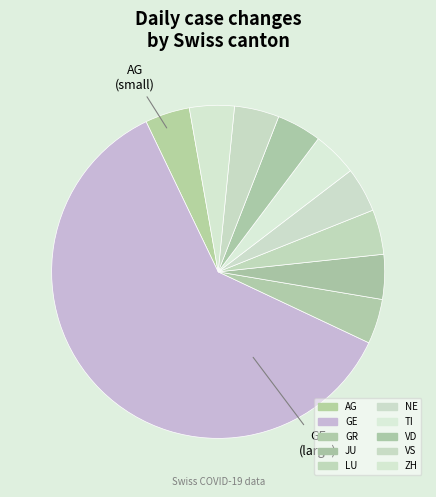

True or false: NE accounts for 12% of the total.

False